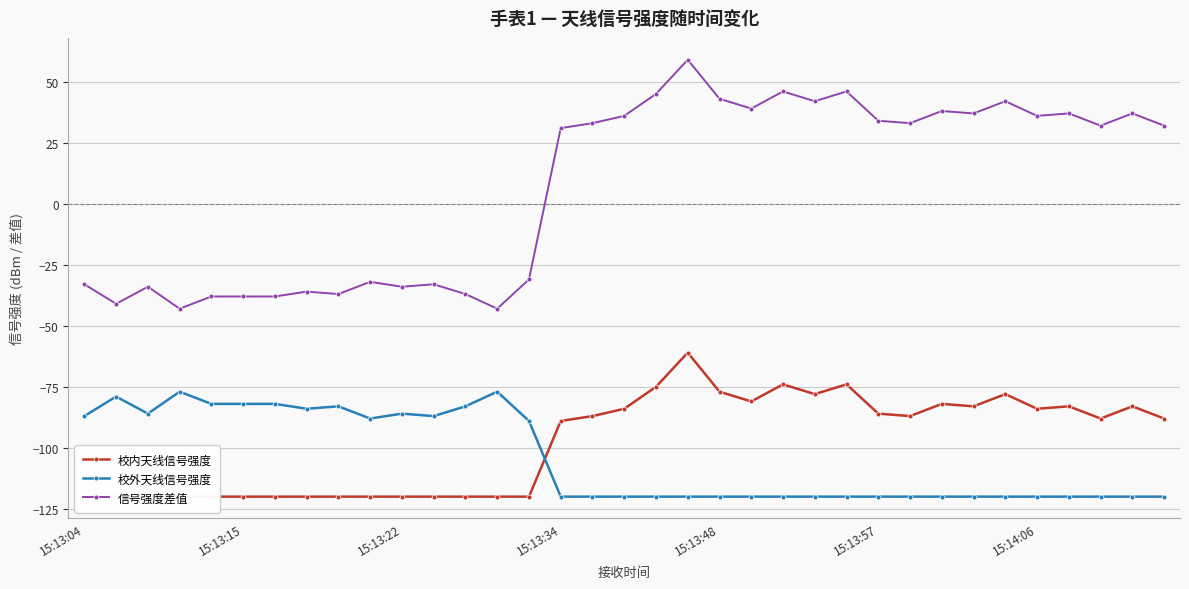

True or false: 信号强度差值 and 校外天线信号强度 cross at least once.

False